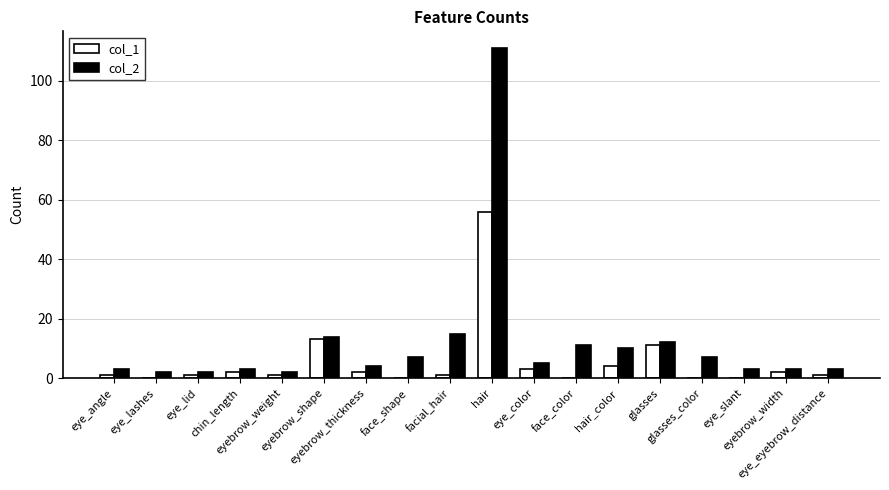

Are the bars grouped side by side (vs. stacked)?

Yes